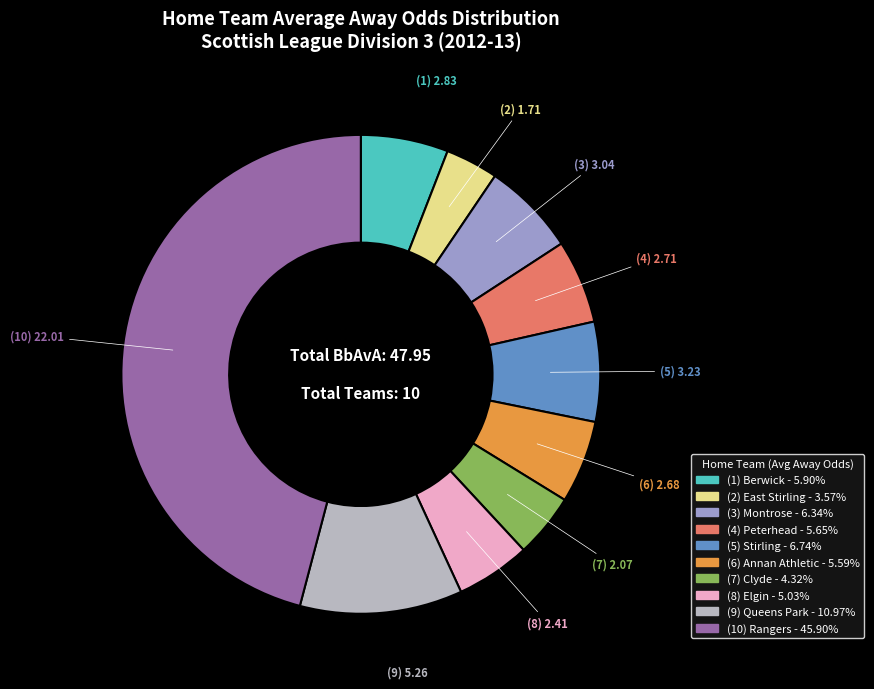

Is there a majority slice in this chart?

No